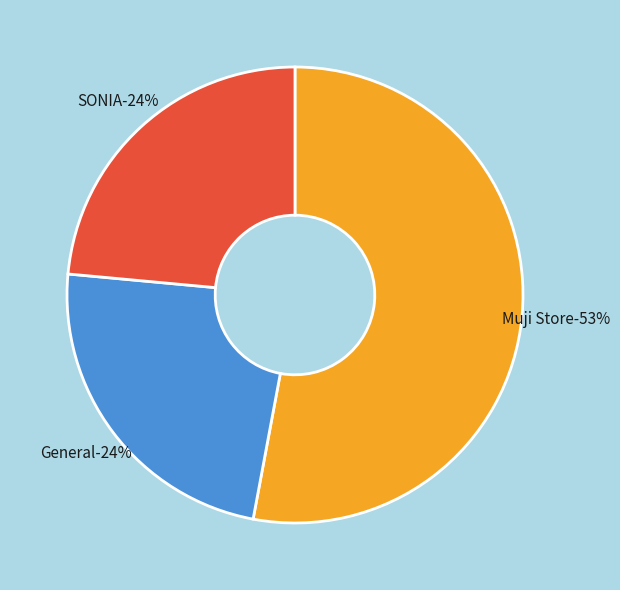

Do SONIA and General together represent more than half of the pie?

No